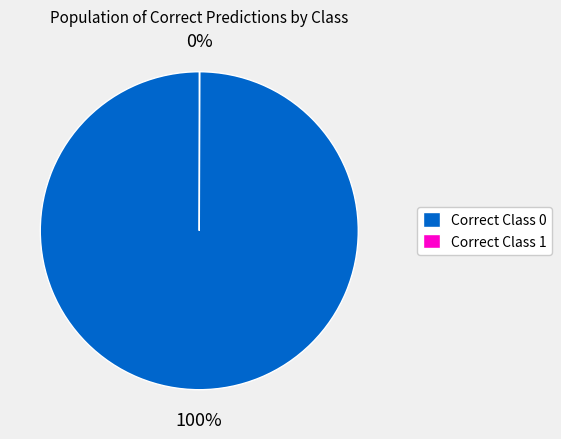

Is there a majority slice in this chart?

Yes